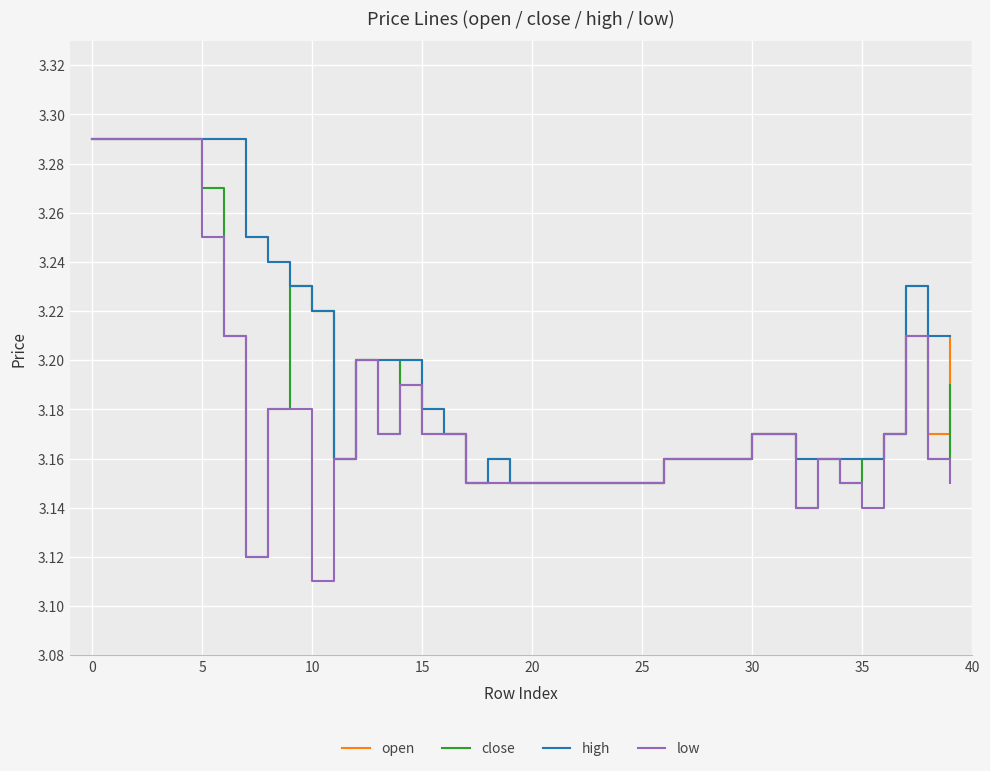

Which series has the largest range (max minus min)?

low